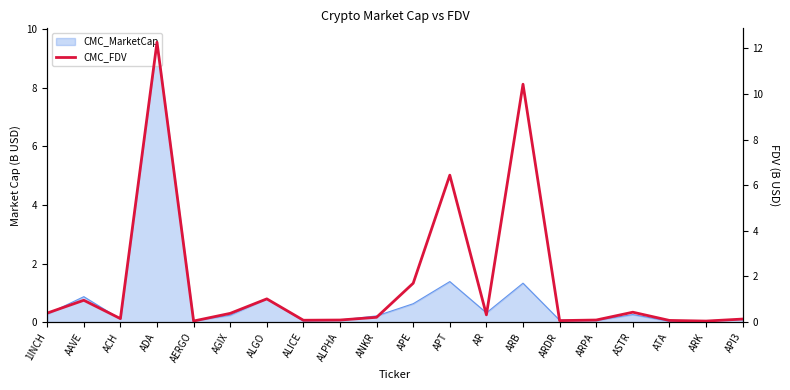

Where is the first local minimum?

ACH